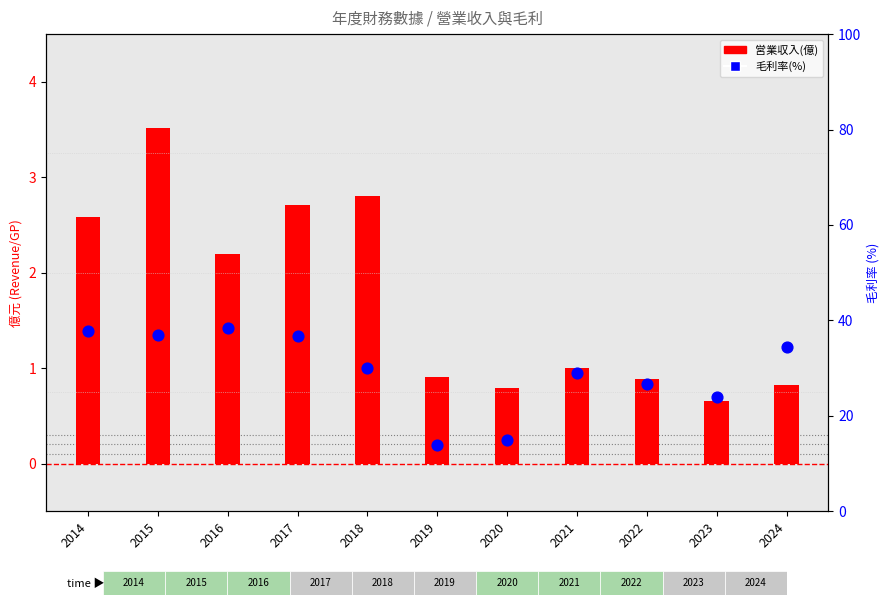

What is the total value across all series at 2020?

15.7